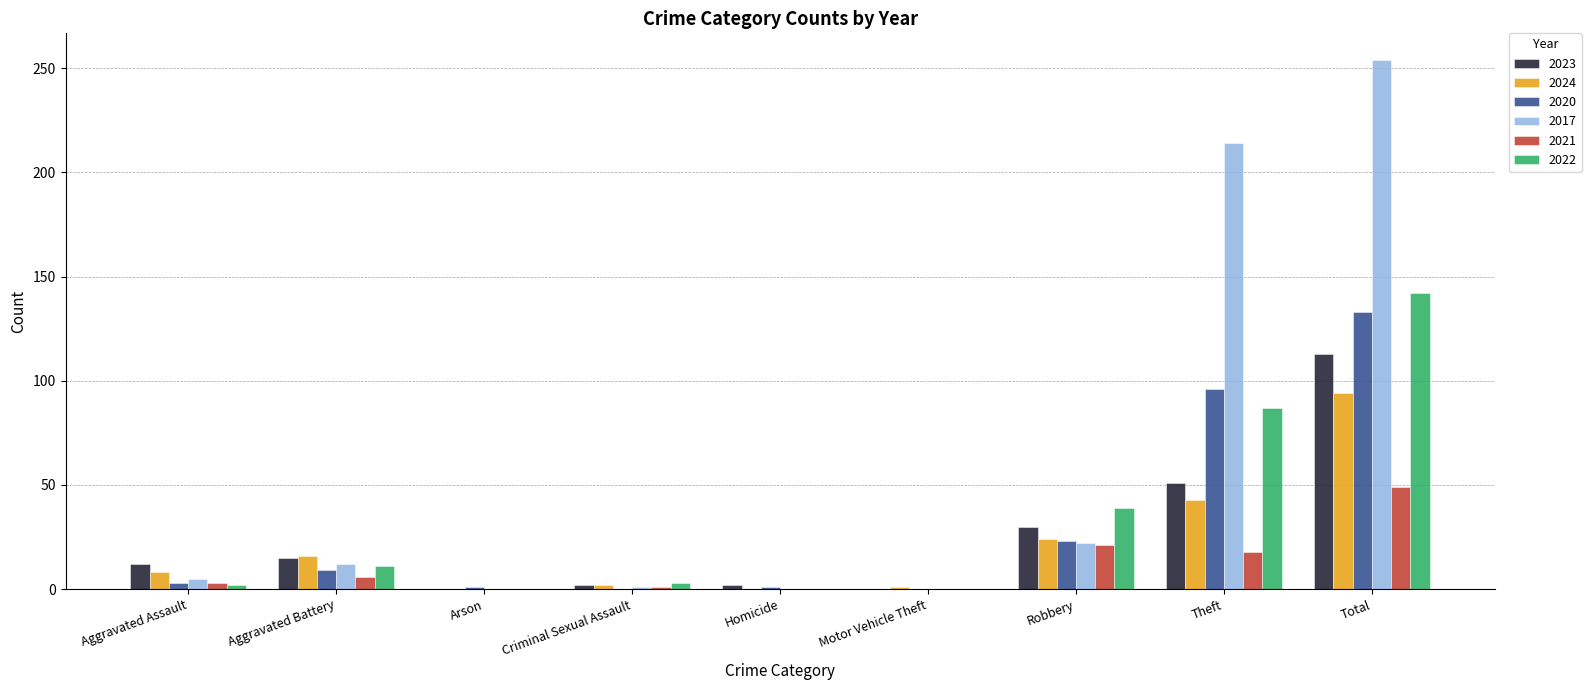

Which category has the highest value in the 2023 series?

Total